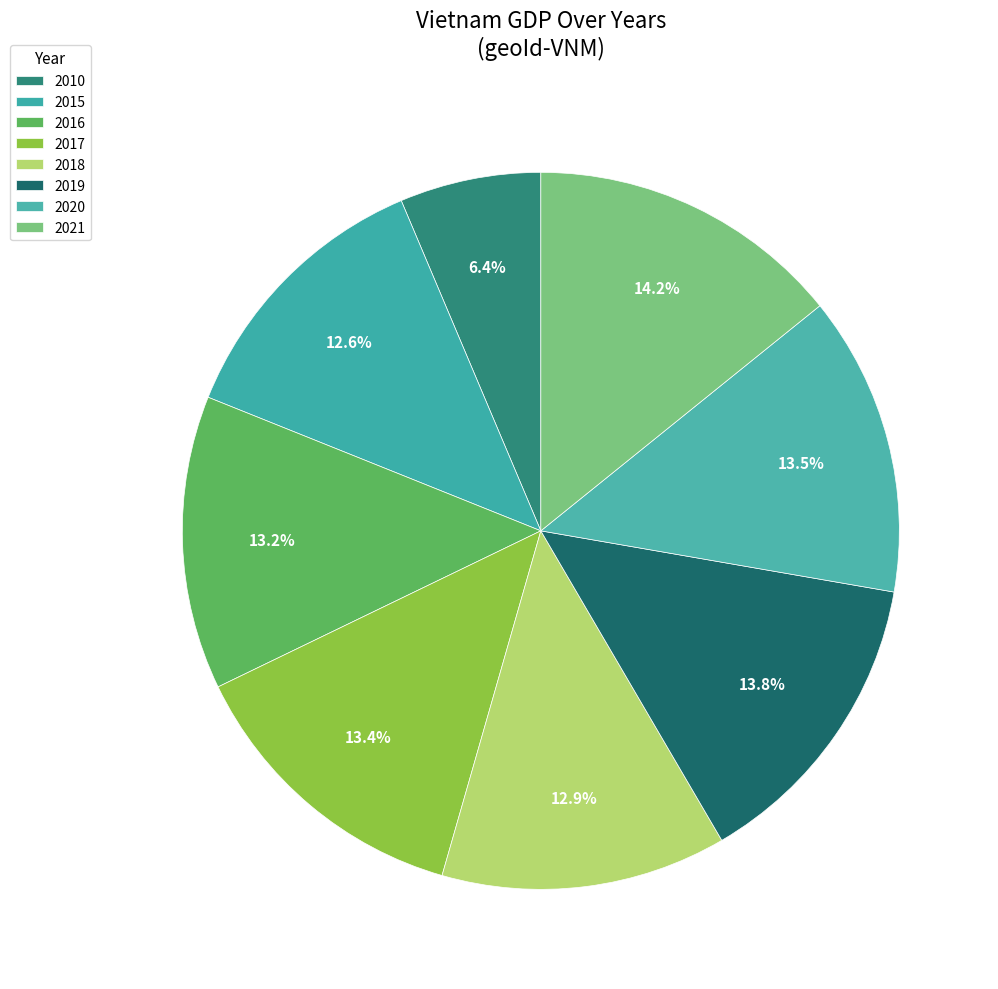

To the nearest percent, what is the combined percentage of 2016 and 2017?

27%